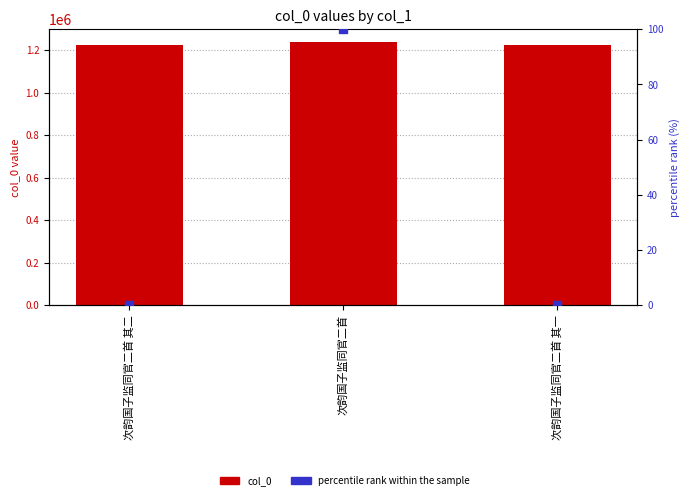

Which series reaches the minimum Y coordinate?

percentile rank